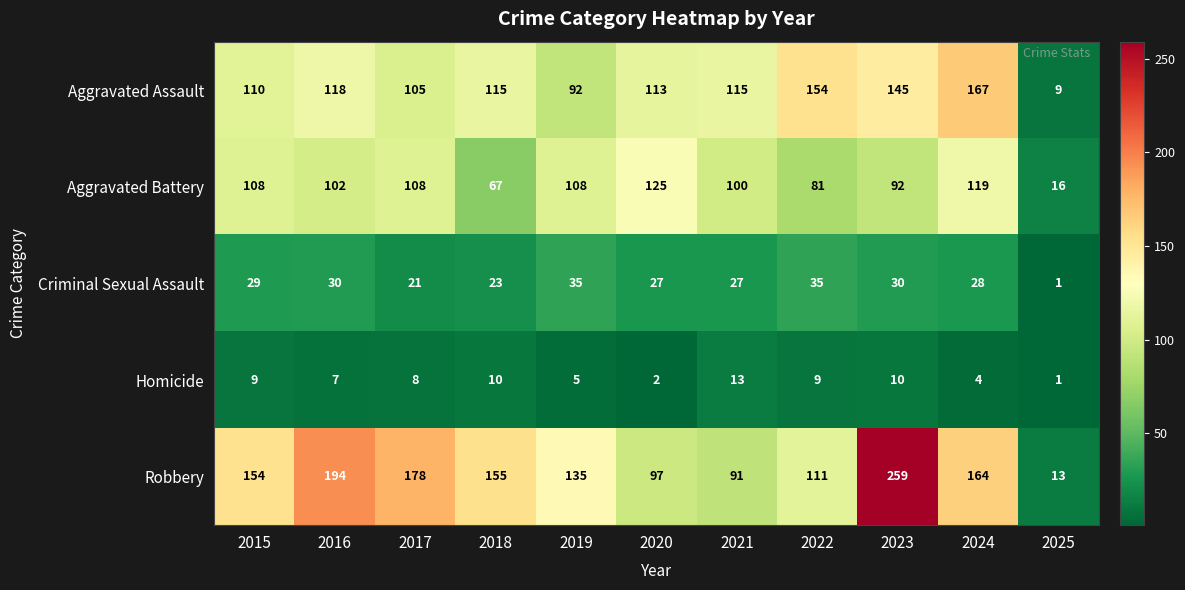

The value of Robbery at 2024 is 164. True or false?

True